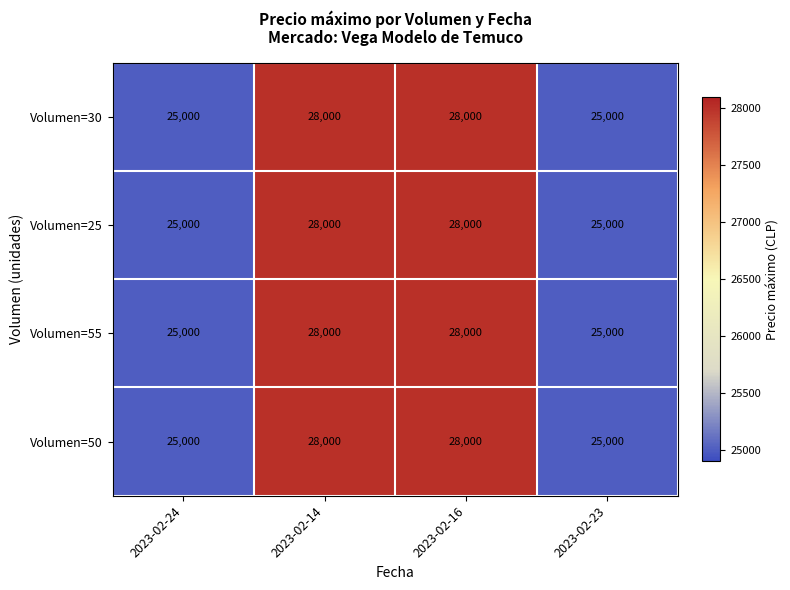

What is the total value across all series at 2023-02-24?

100000